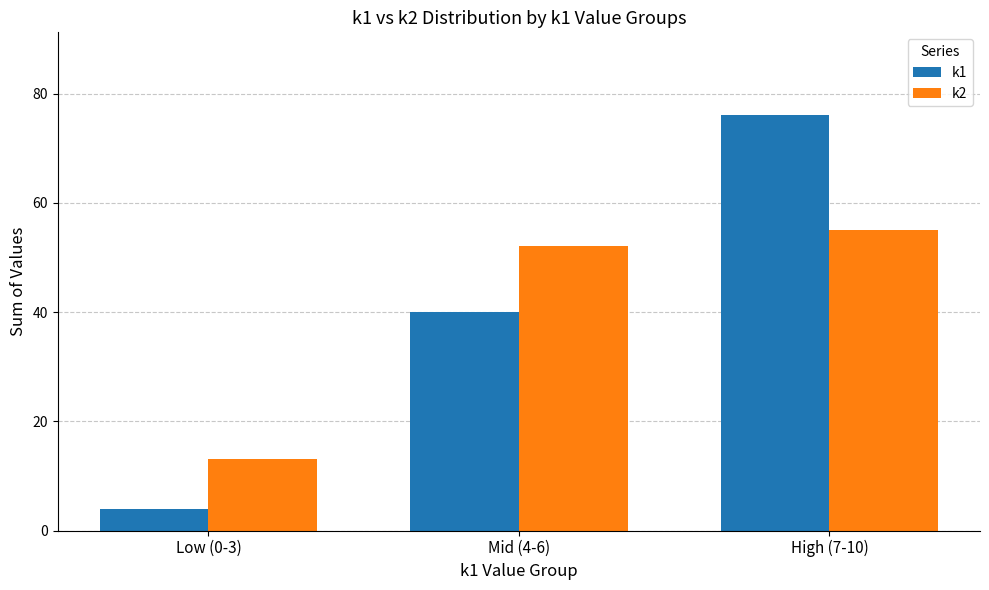

What is the sum of all k2 values?

120